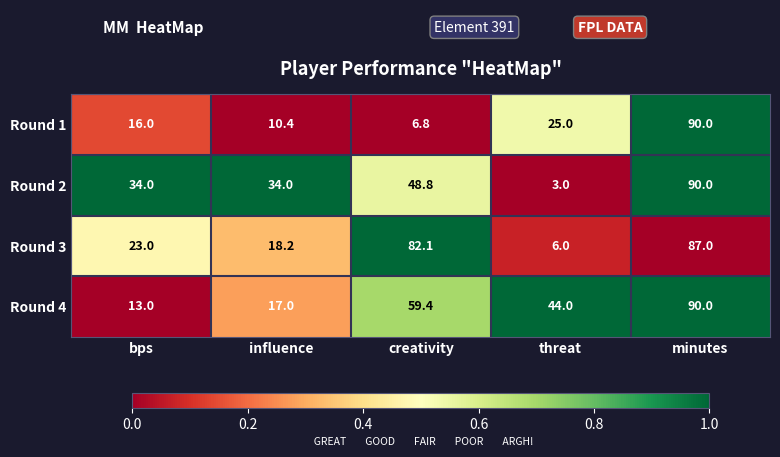

True or false: Round 2 has a value of 8.5 at influence.

False